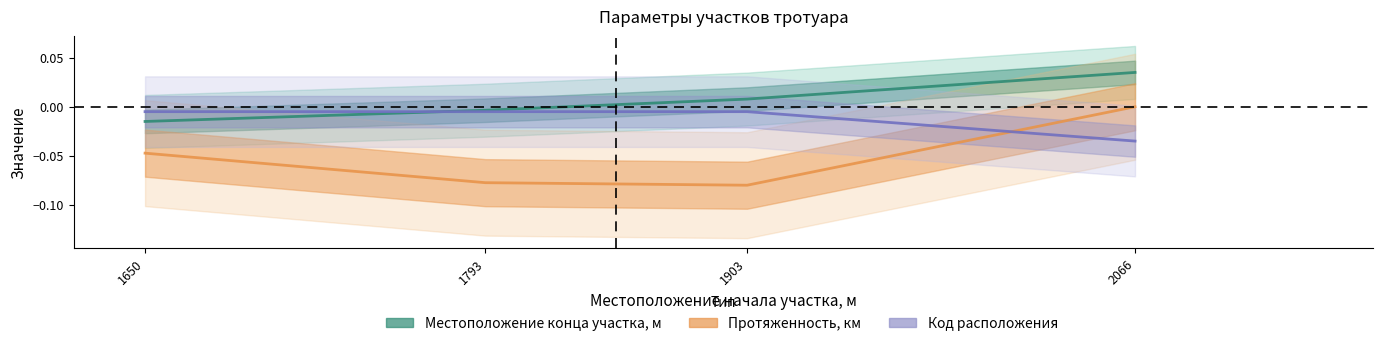

Is the value of Местоположение конца участка, м at 1650 greater than the value of Протяженность, км at 2066?

No